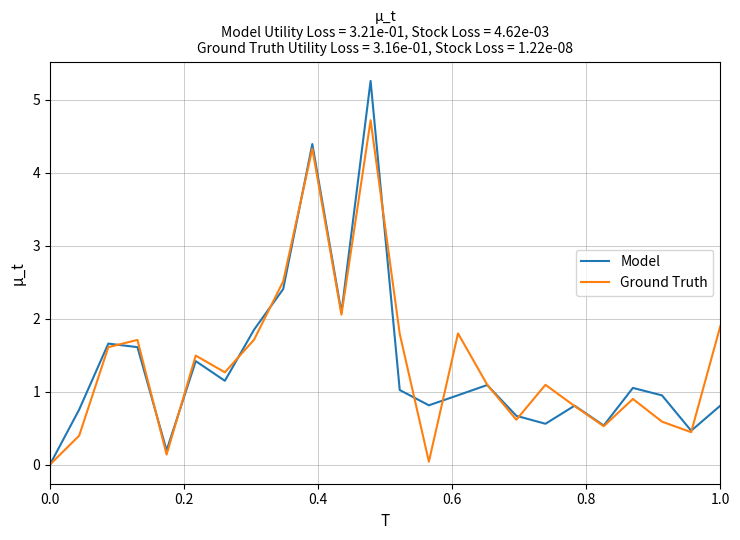

List the series in order of their peak value, highest first.

Model, Ground Truth